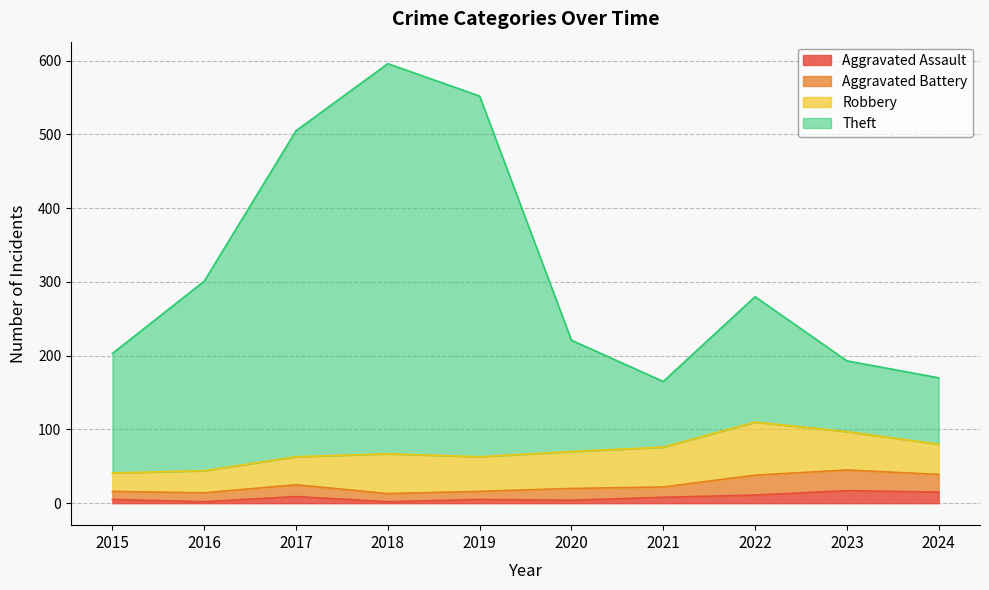

True or false: Aggravated Assault has a value of 3 at 2018.

False